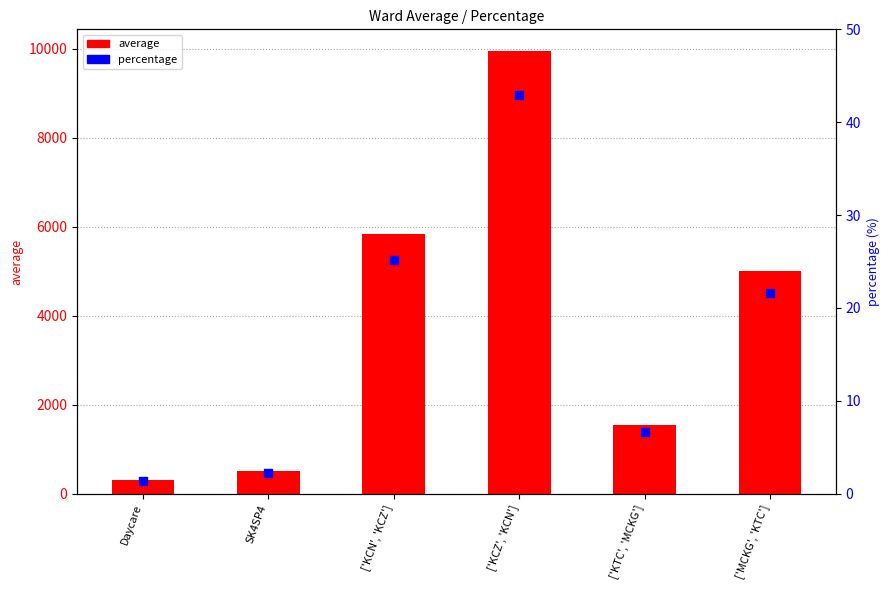

Which series reaches the minimum Y coordinate?

percentage